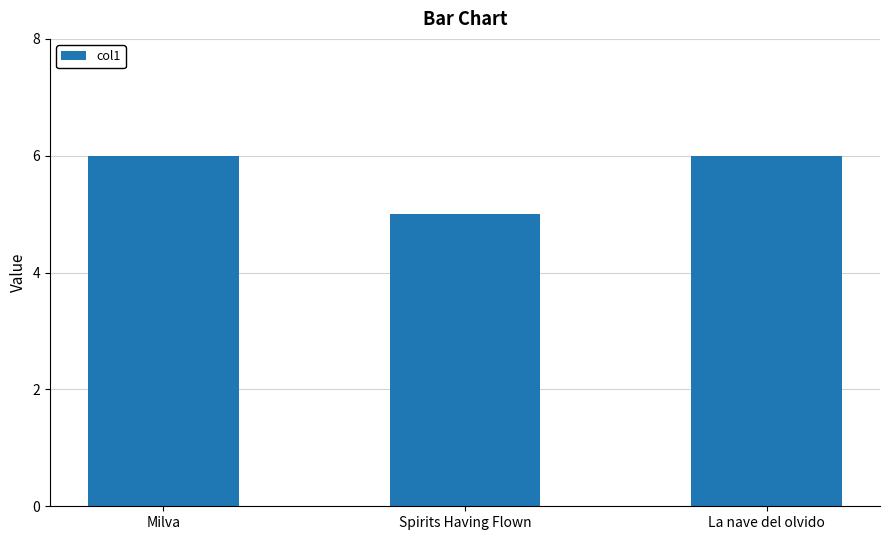

What is the change in value from Spirits Having Flown to La nave del olvido?

+1